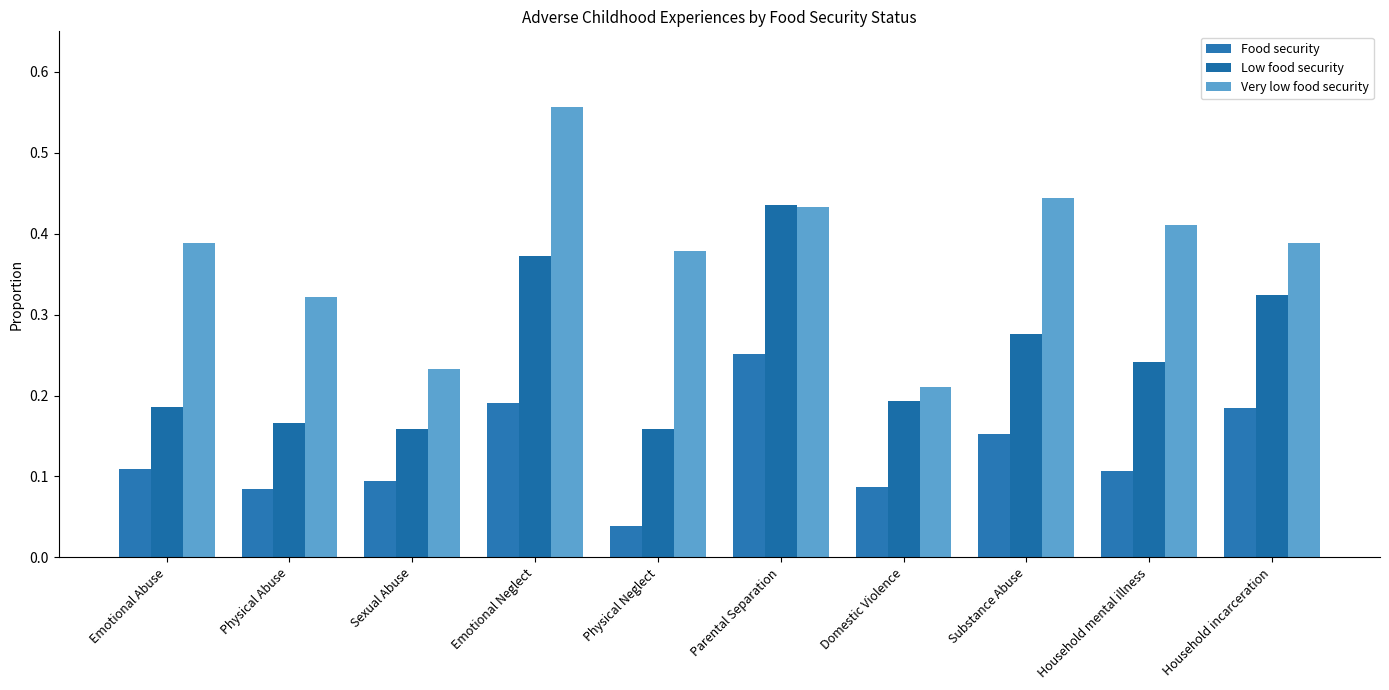

What is the value of the Food security bar at the 2nd from the left?

0.1